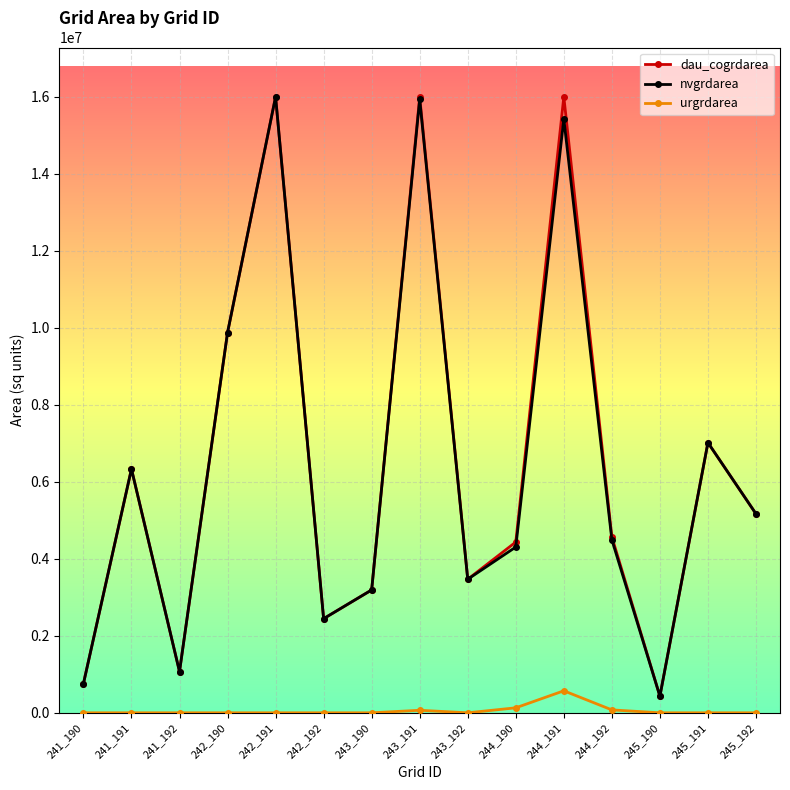

In urgrdarea, how many points are higher than both neighbors (excluding endpoints)?

2